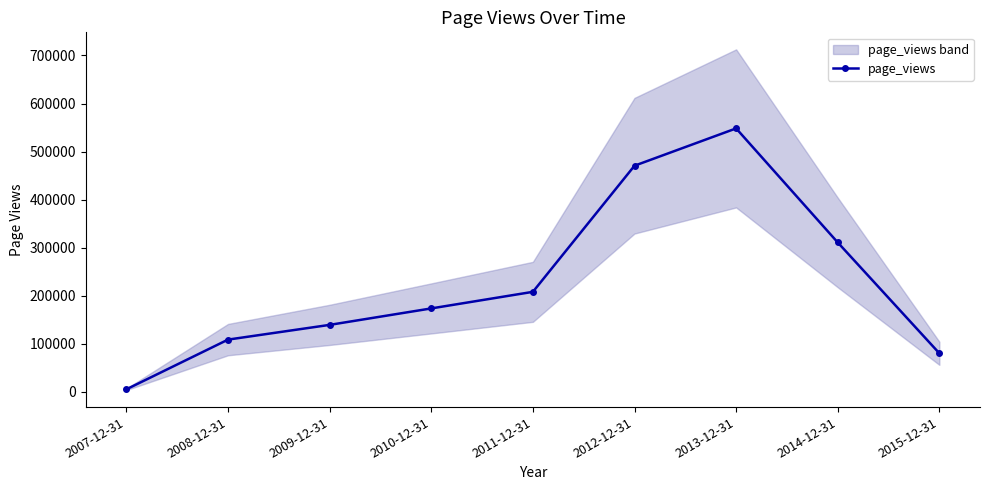

What is the difference between the values at 2012-12-31 and 2015-12-31?

390376